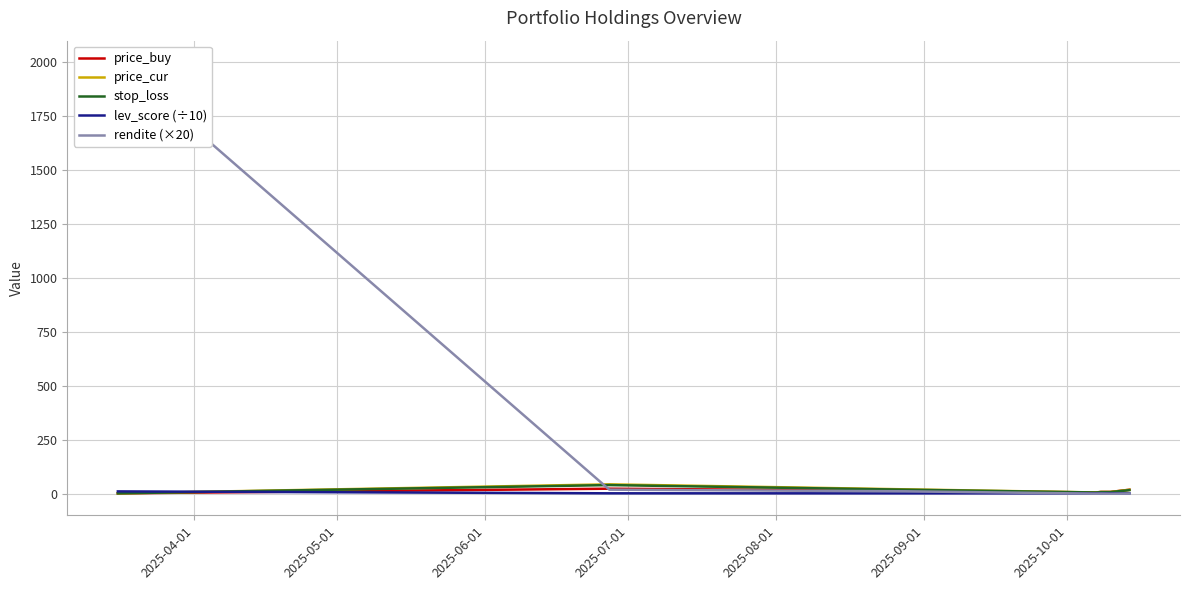

How many values in the stop_loss series are below 6?

2